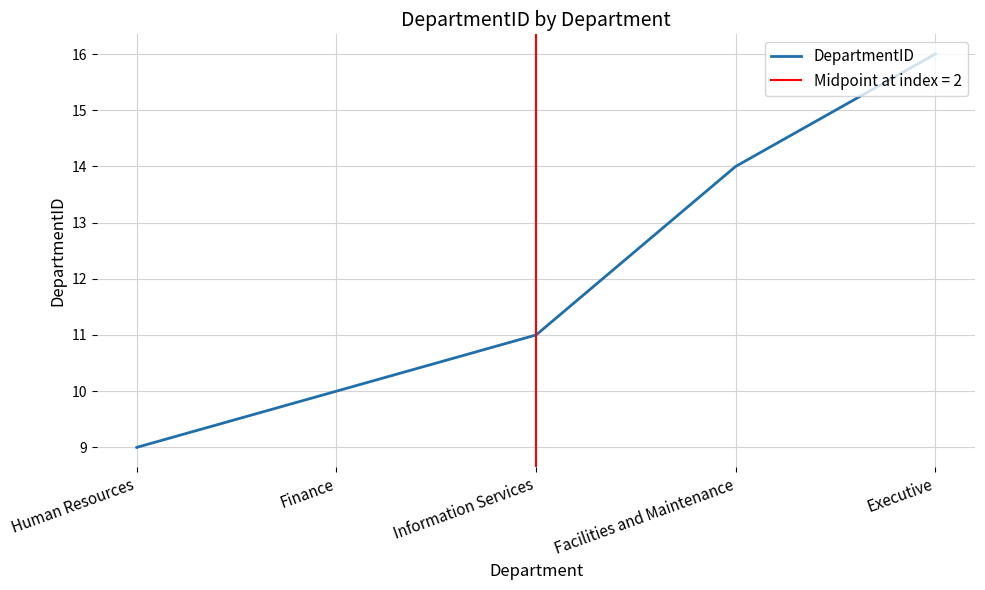

What is the change in value from Information Services to Facilities and Maintenance?

+3